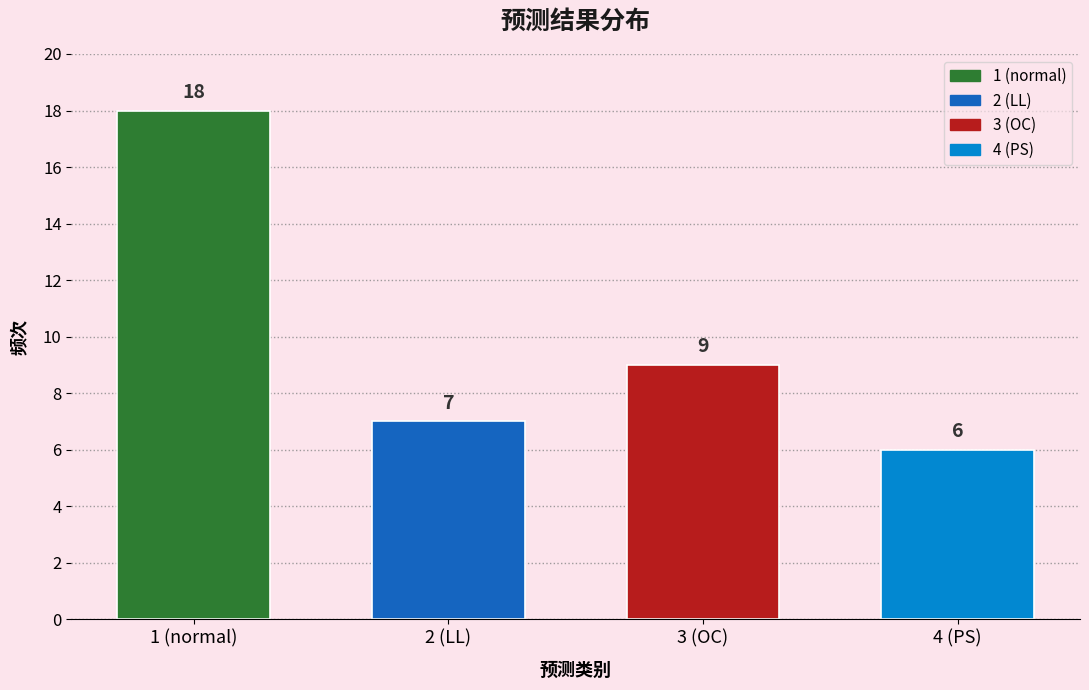

Reading right to left, transcribe all the data shown in this chart.

6	9	7	18